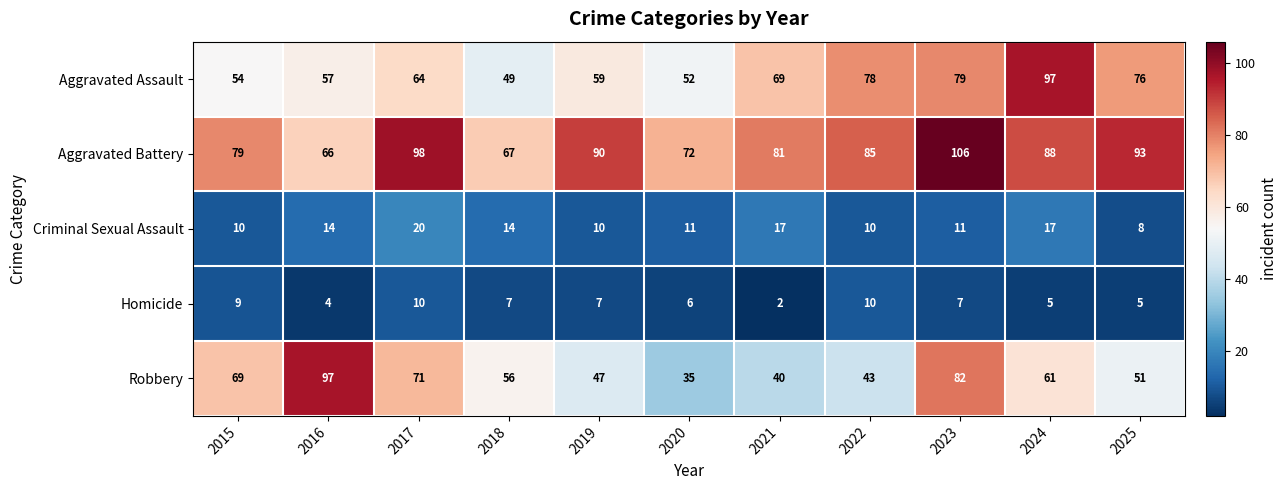

Which series has the largest range (max minus min)?

Robbery